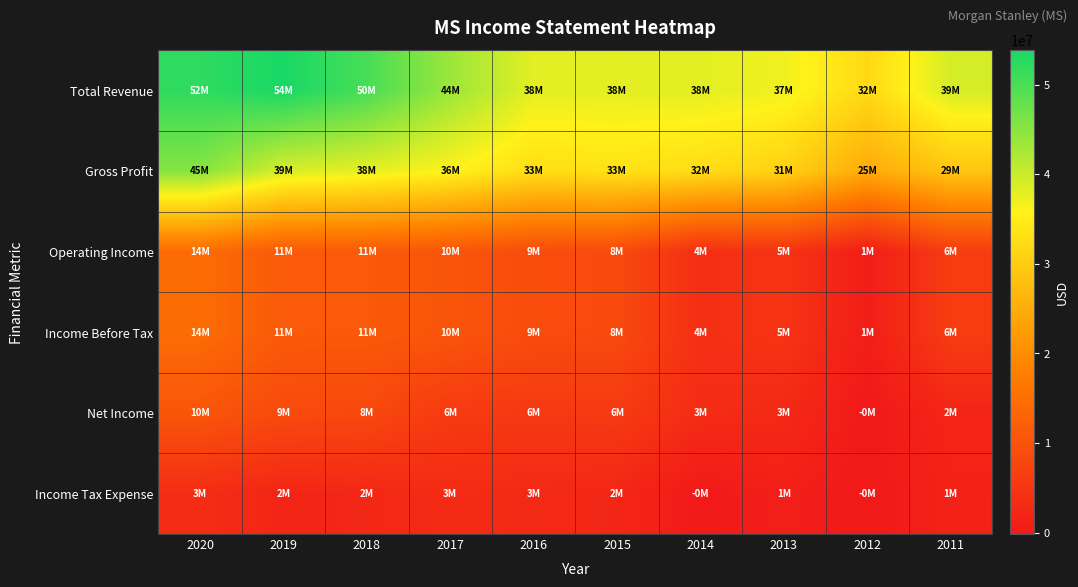

Reading left to right, extract all data points from this chart.

Total Revenue: 2020=52047000	2019=53823000	2018=50193000	2017=43642000	2016=37949000	2015=37897000	2014=37953000	2013=36924000	2012=32075000	2011=39110000
Gross Profit: 2020=45269000	2019=38926000	2018=37714000	2017=35852000	2016=32711000	2015=33263000	2014=32469000	2013=30782000	2012=24643000	2011=28801000
Operating Income: 2020=14418000	2019=11301000	2018=11237000	2017=10403000	2016=8848000	2015=8495000	2014=3591000	2013=4558000	2012=596000	2011=6110000
Income Before Tax: 2020=14418000	2019=11301000	2018=11237000	2017=10403000	2016=8848000	2015=8495000	2014=3591000	2013=4558000	2012=596000	2011=6110000
Net Income: 2020=10500000	2019=8512000	2018=8222000	2017=5588000	2016=5508000	2015=5671000	2014=3152000	2013=2661000	2012=-159000	2011=1906000
Income Tax Expense: 2020=3239000	2019=2064000	2018=2350000	2017=2968000	2016=2726000	2015=2200000	2014=-90000	2013=902000	2012=-161000	2011=1414000